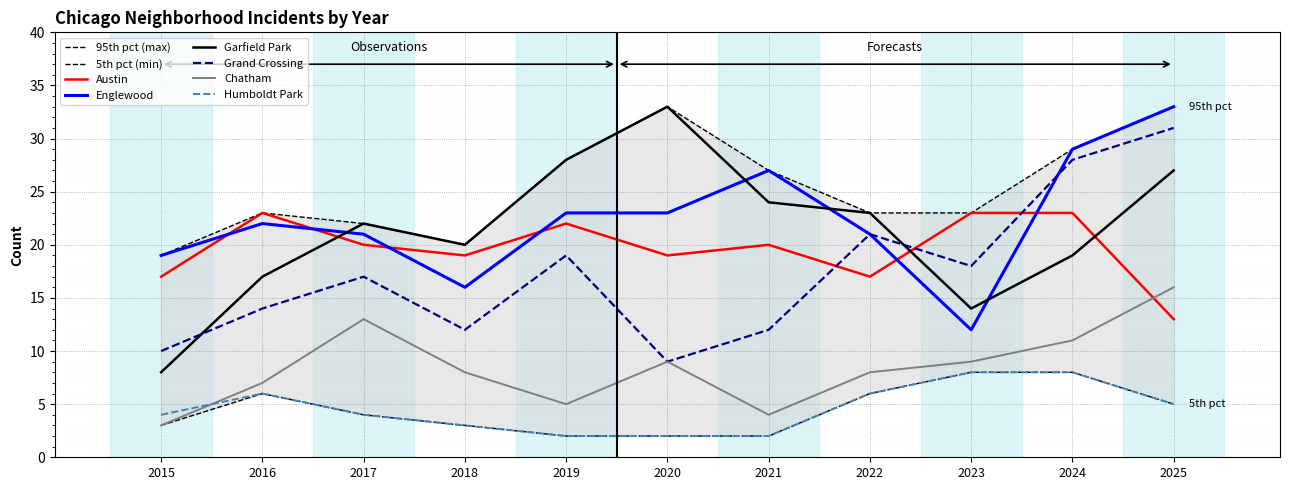

What is the difference between the highest and lowest values at 2018?

17